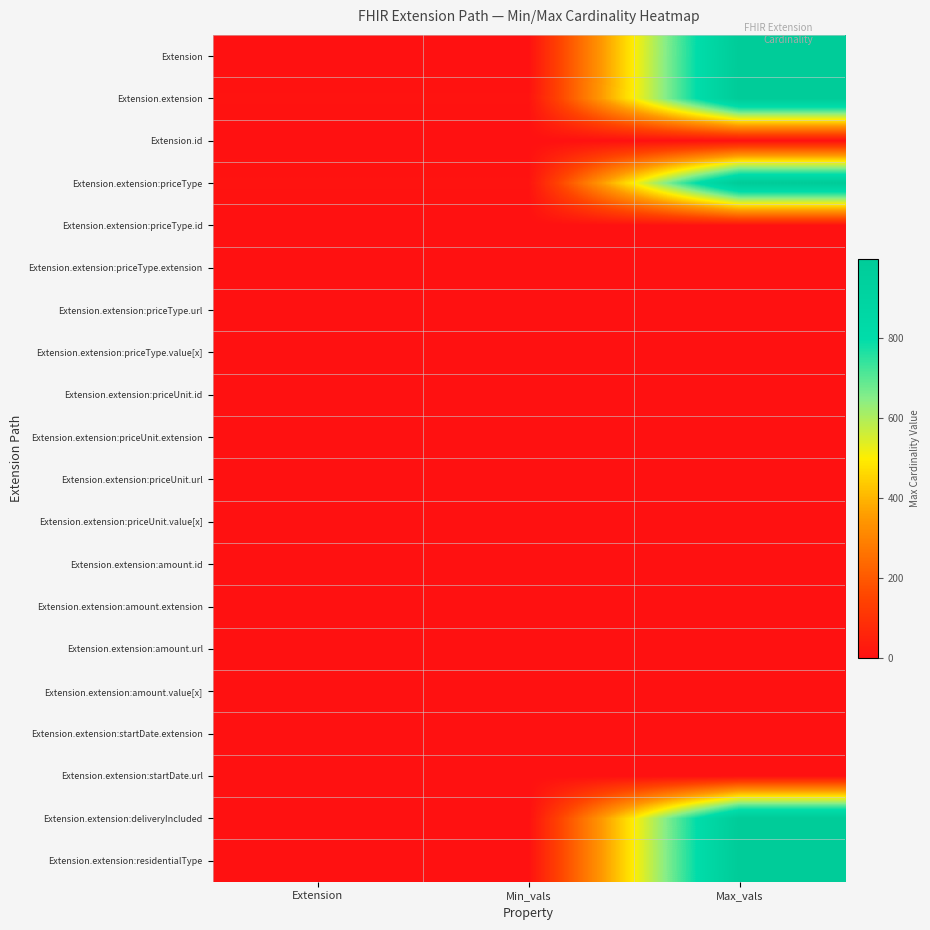

Count the number of data series in this chart.

20